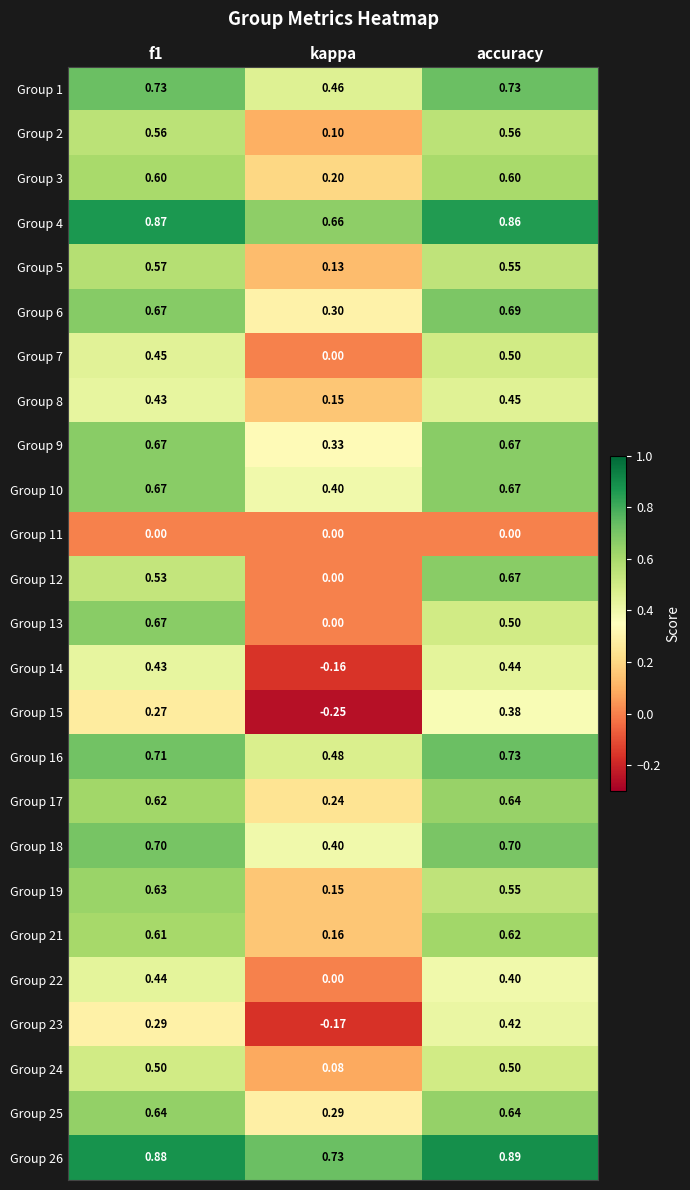

Where is Group 1 nearest to the value 0?

kappa